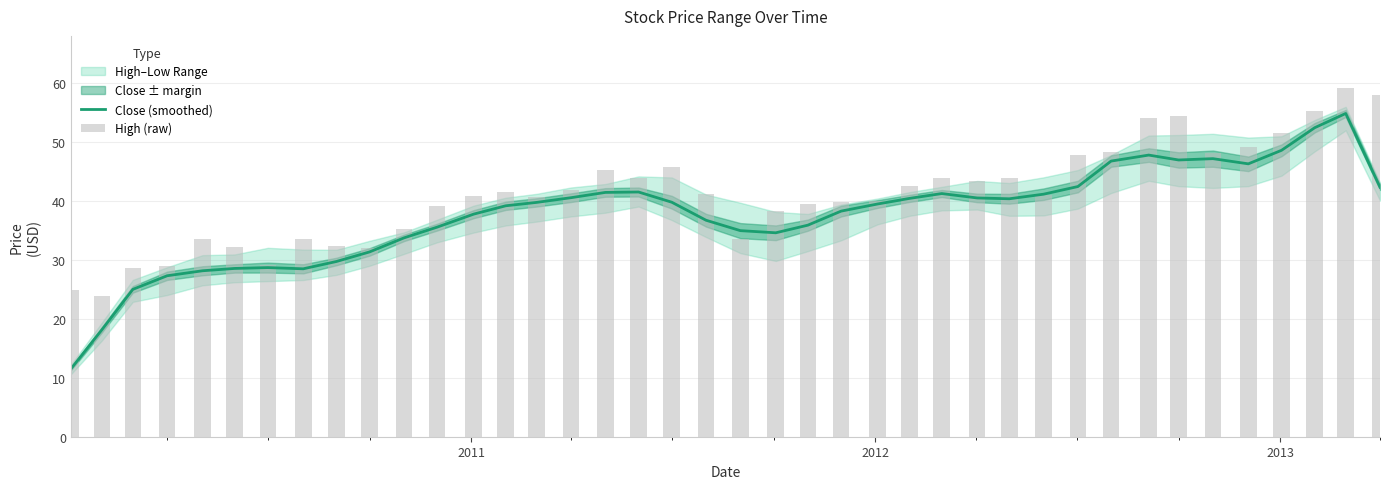

The value of High (raw) at 8 is 57.4. True or false?

False